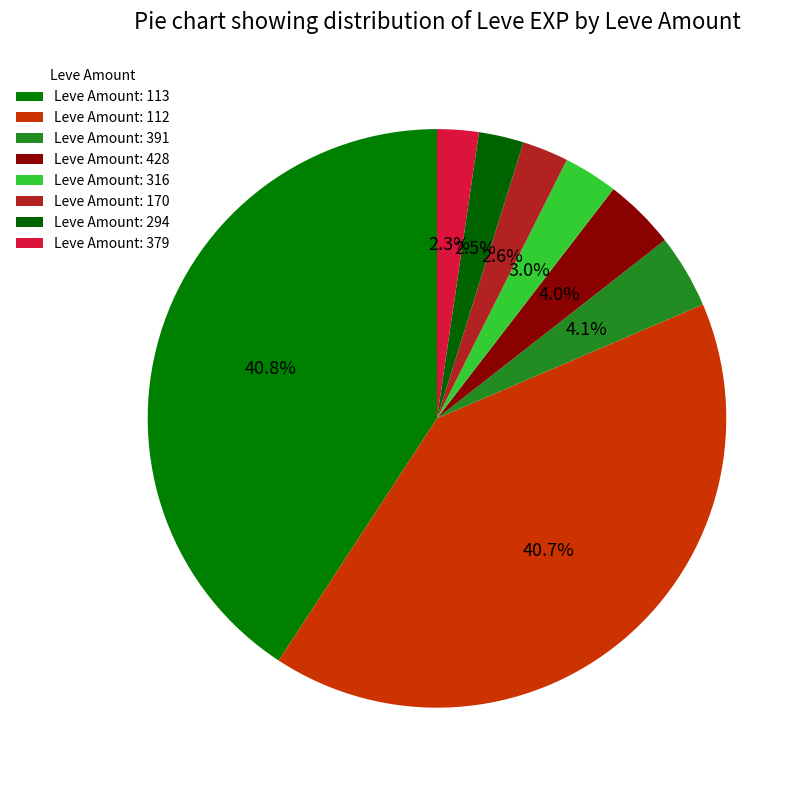

Count the number of slices in the pie.

8